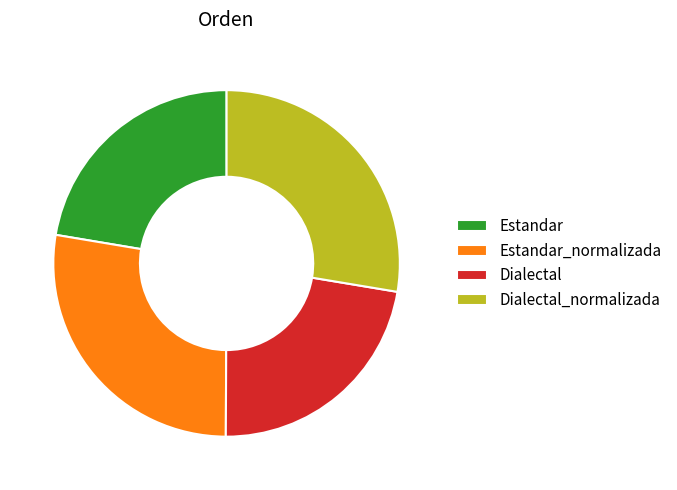

Does Estandar_normalizada account for over 50% of the chart?

No